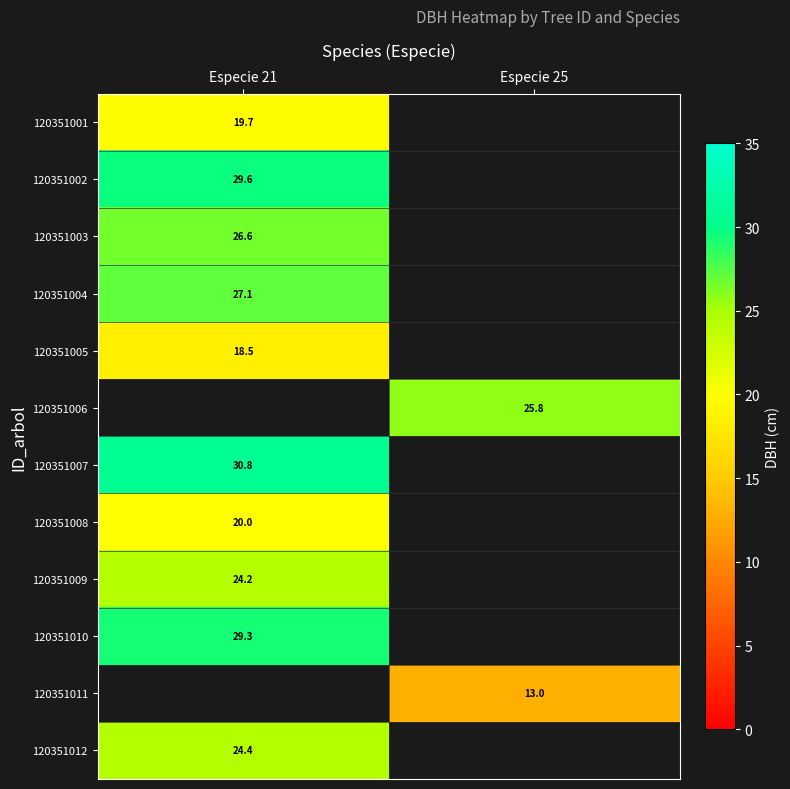

Is the value of 120351008 at Especie 21 greater than the value of 120351010 at Especie 21?

No